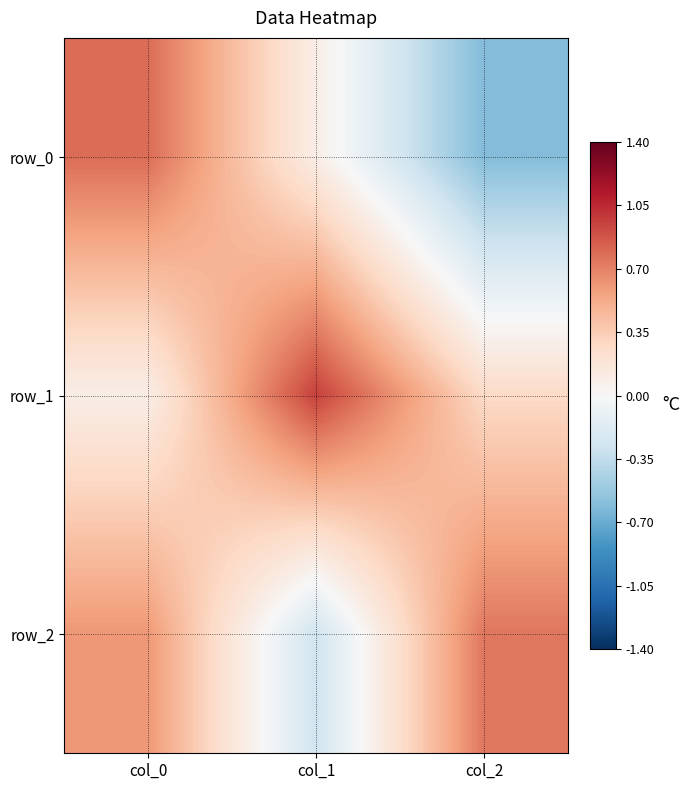

What is the sum of all row_2 values?

1.1